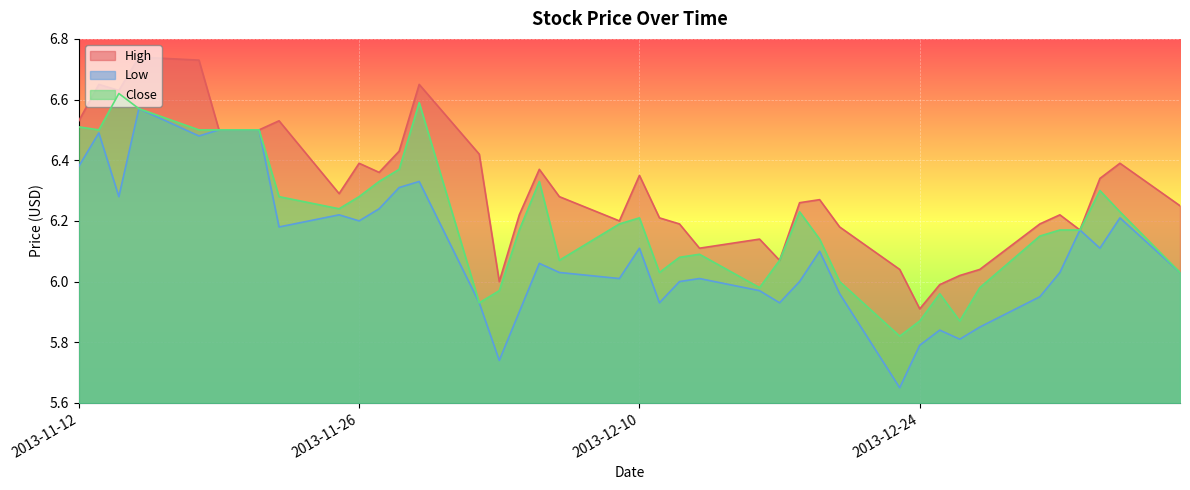

Which series has the largest total across all categories?

High